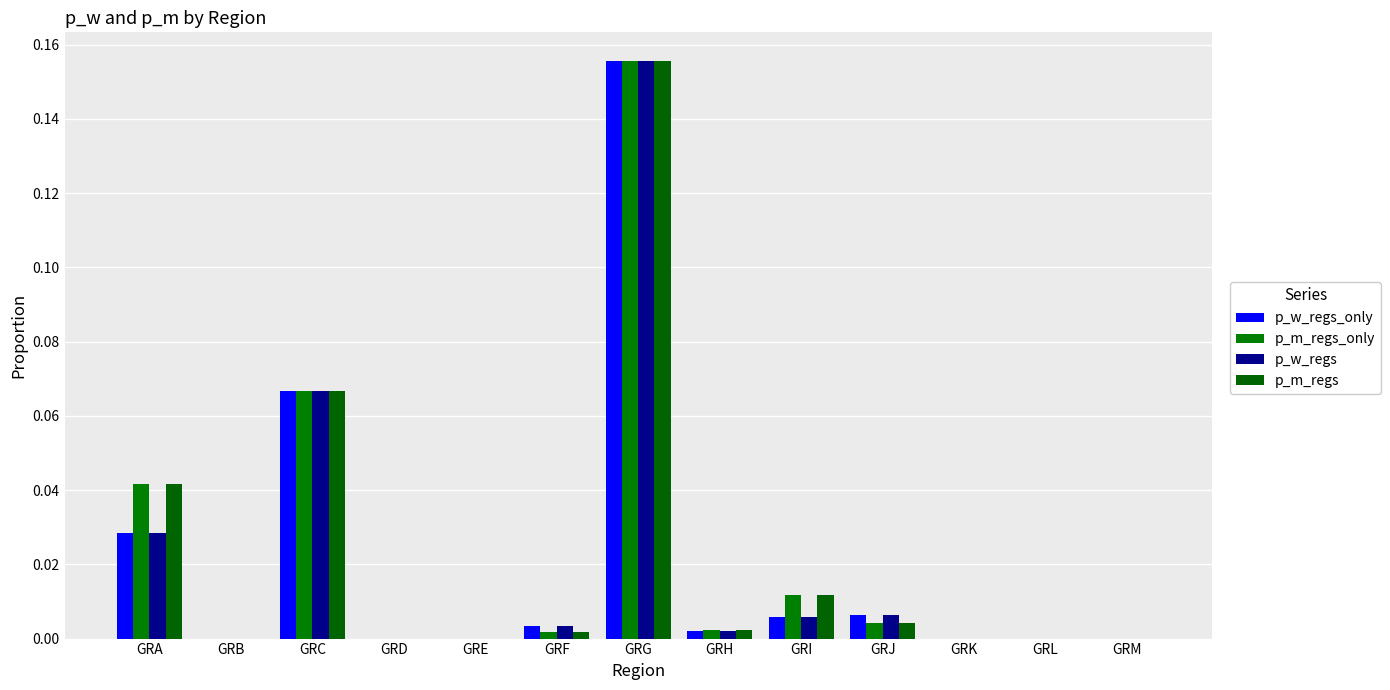

Which category has the lowest value in the p_w_regs_only series?

GRB